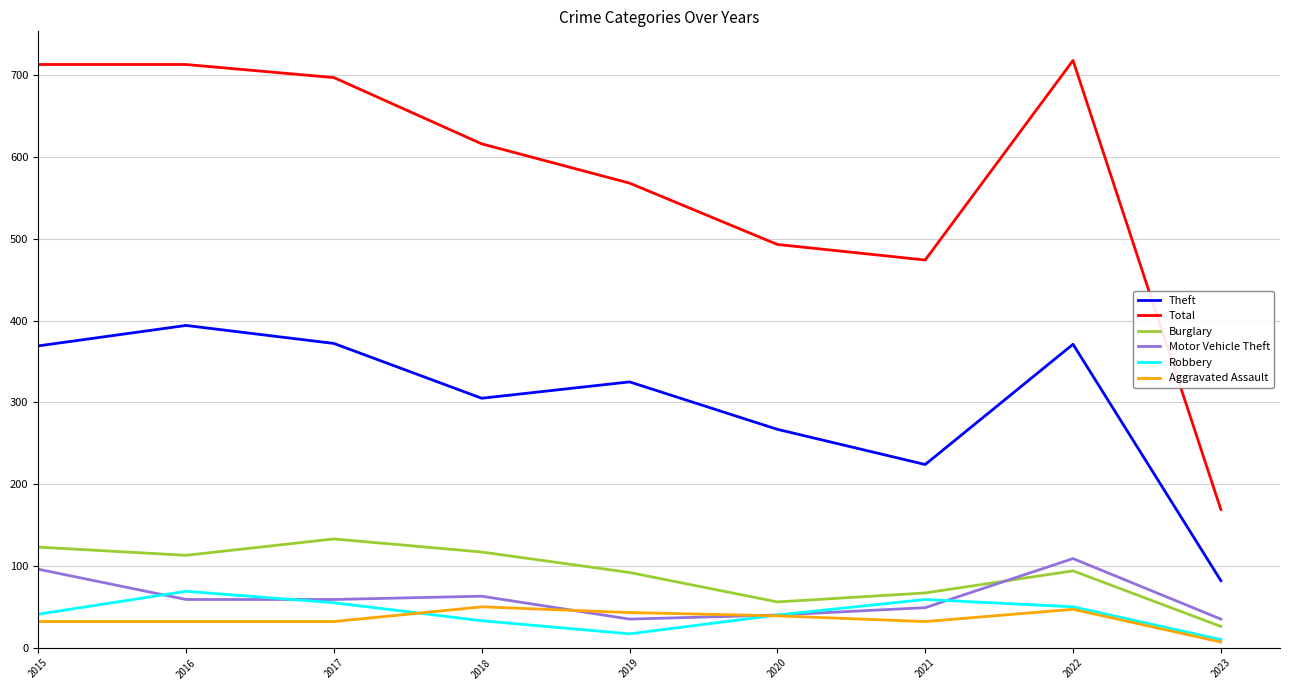

What is the total value across all series at 2019?

1080